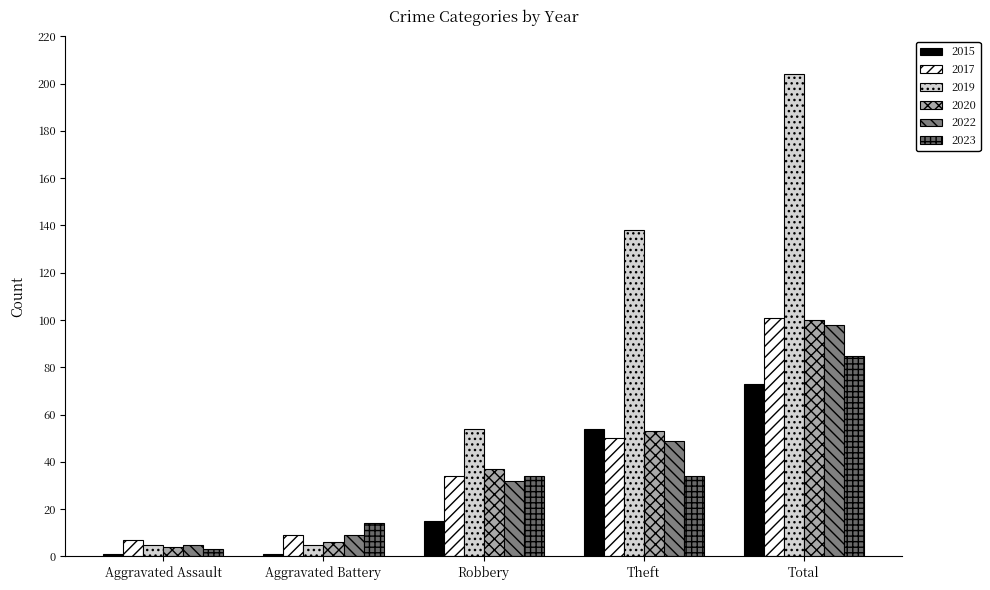

How many data points in 2017 are less than 34?

2